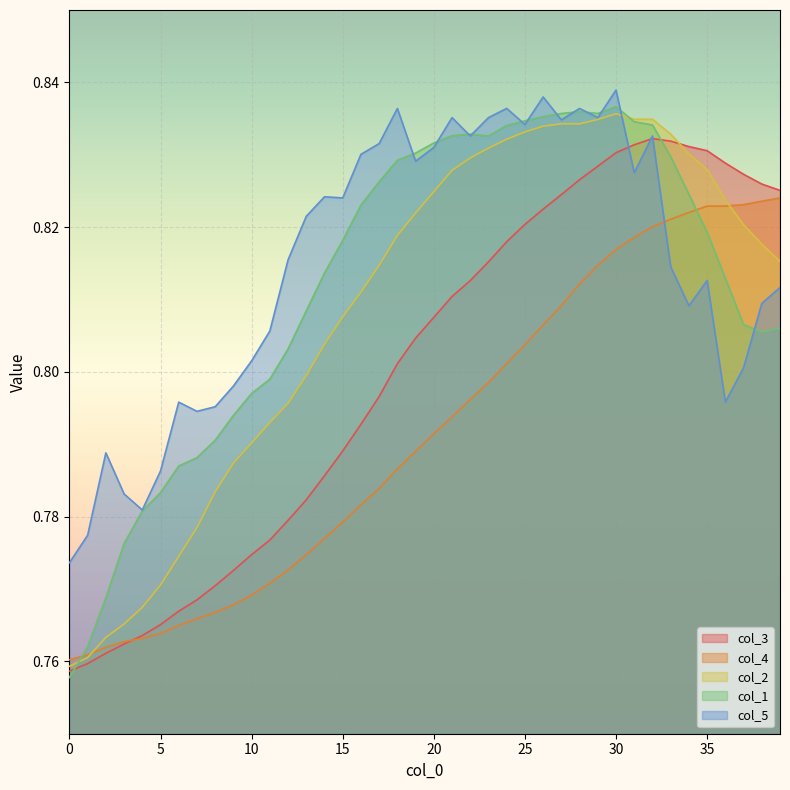

Between 19 and 22, which is larger?

22